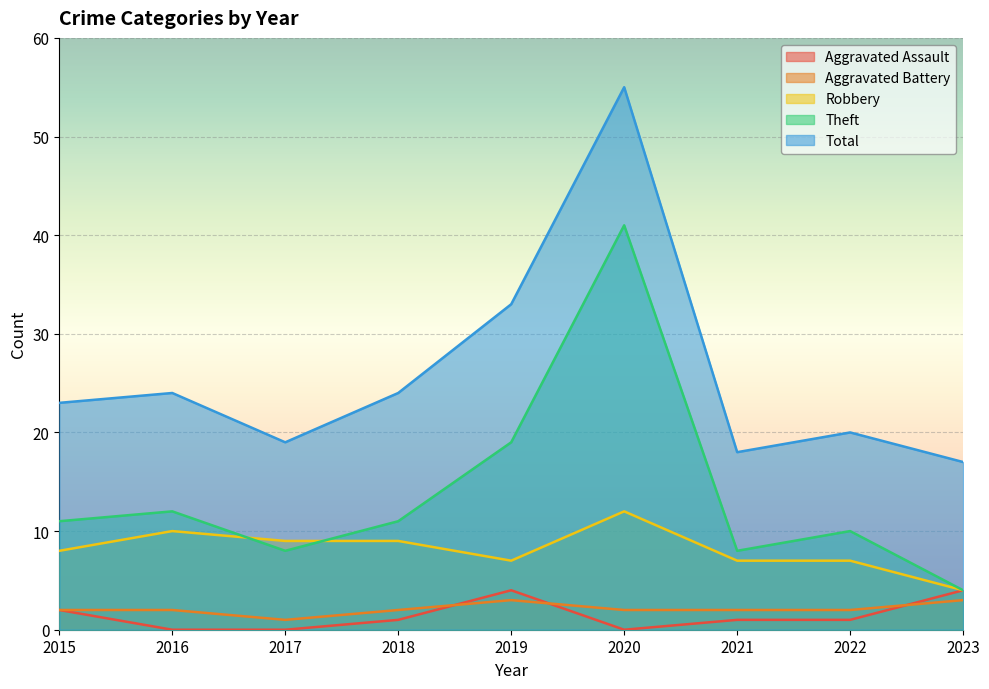

How many series are shown in this chart?

5